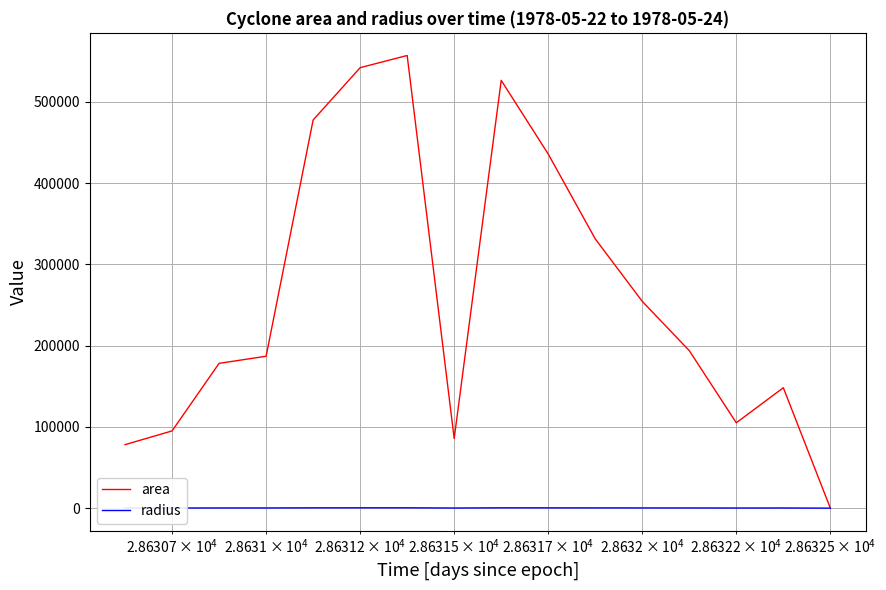

What are all the series names shown in the legend?

area, radius